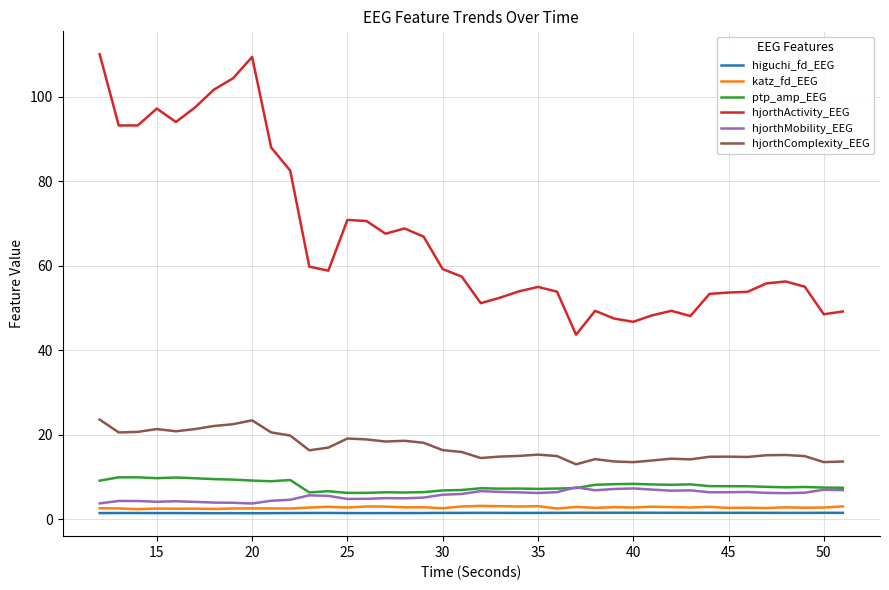

True or false: hjorthComplexity_EEG and higuchi_fd_EEG intersect in this chart.

False